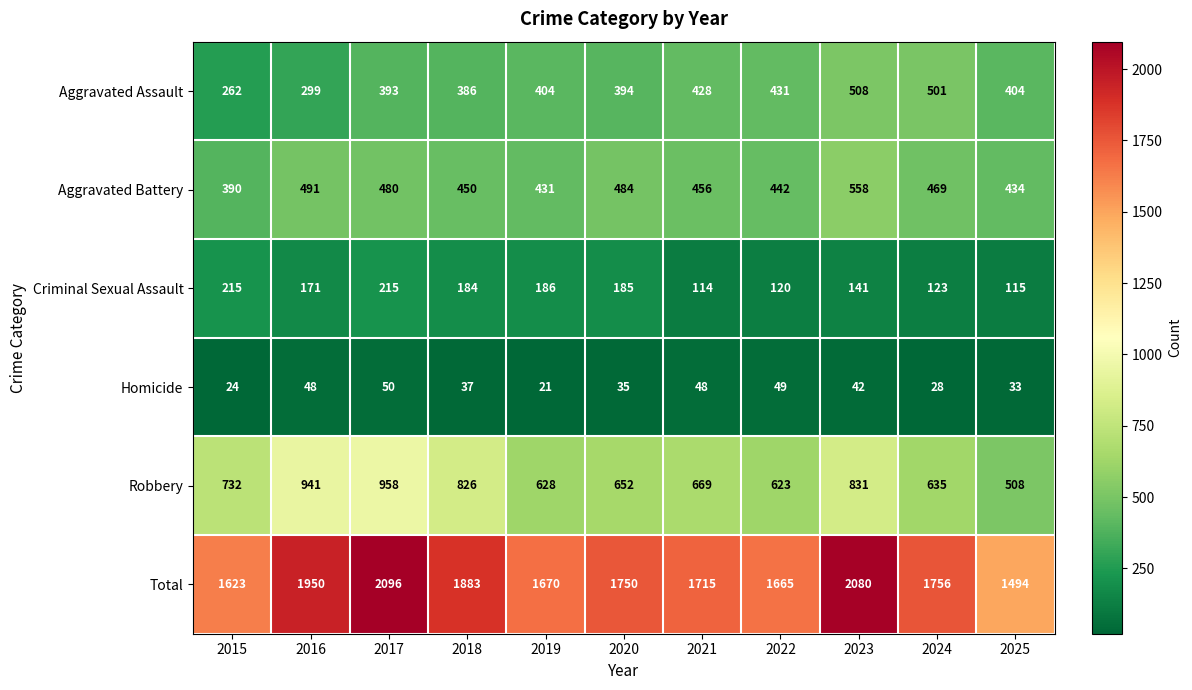

At which label does Aggravated Battery first exceed 456?

2016